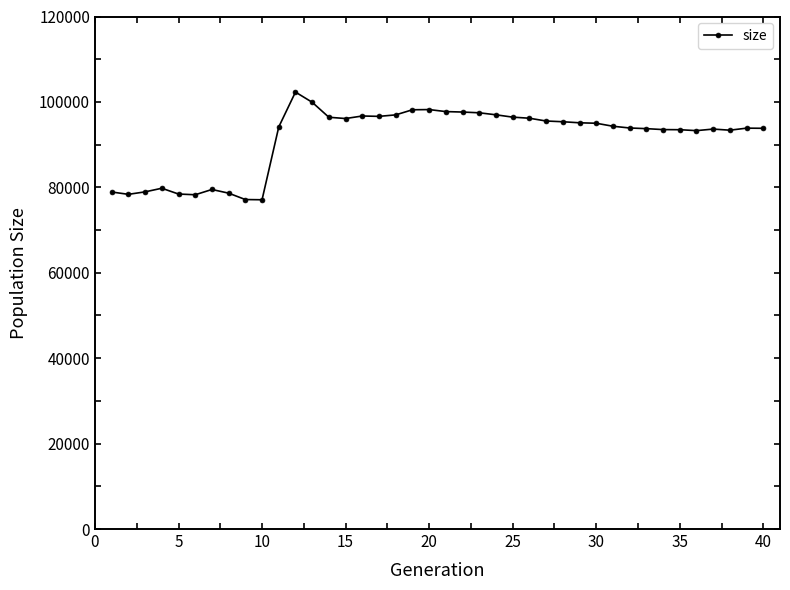

How many values are below 94306?

20